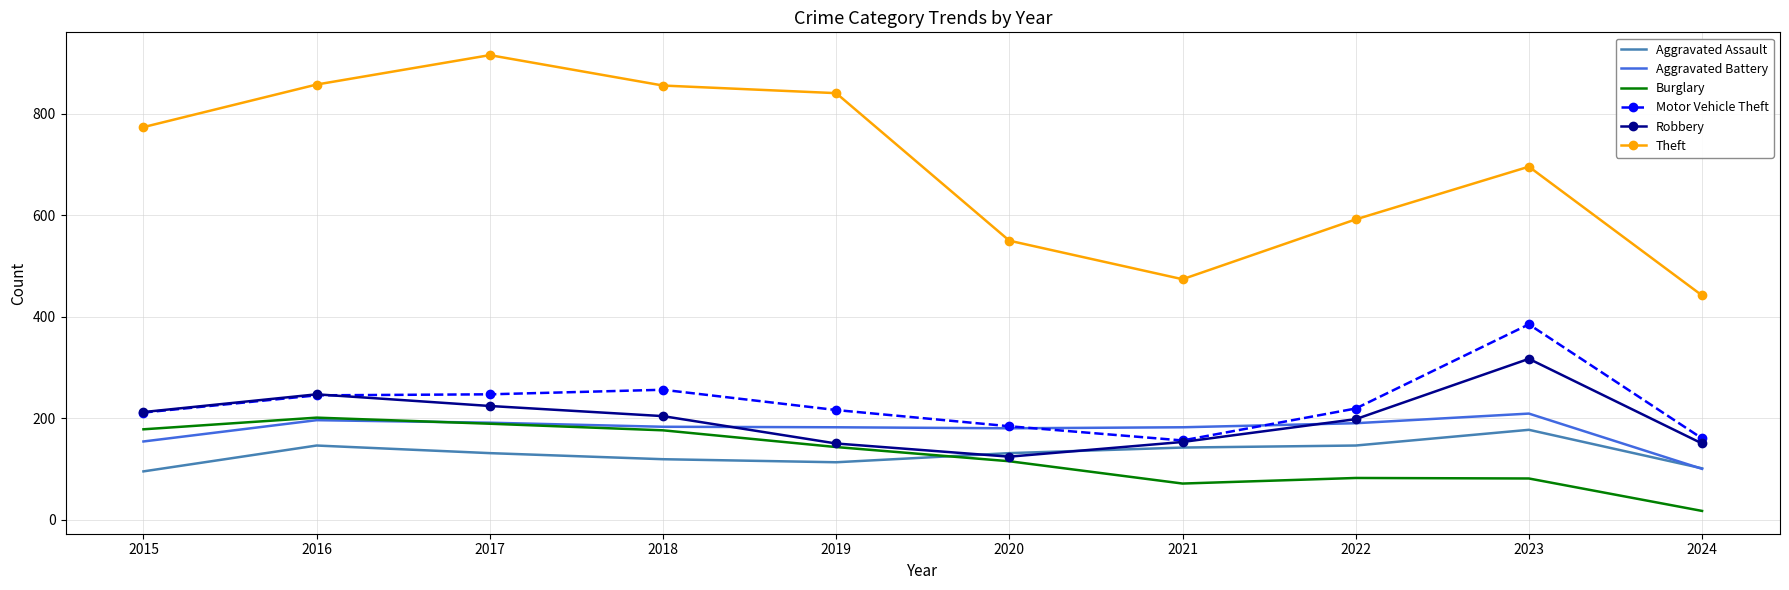

Which series has the largest total across all categories?

Theft